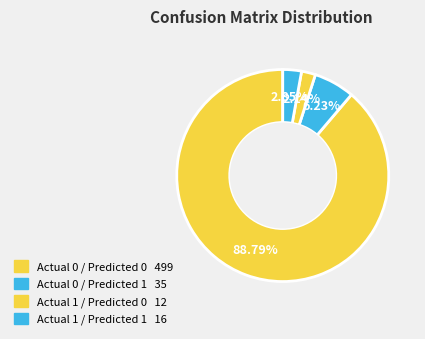

How many segments does this pie chart have?

4